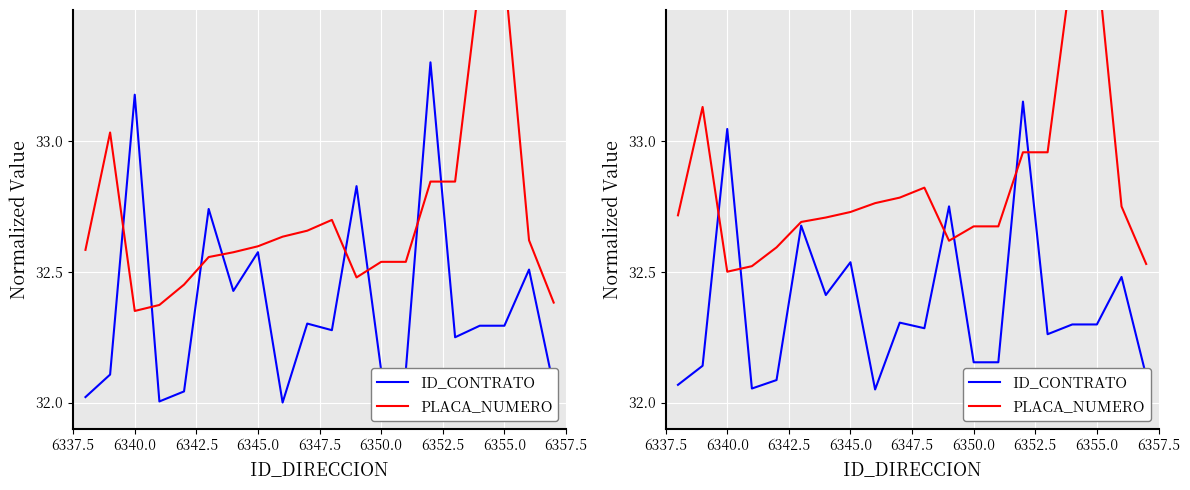

What is the sum of all PLACA_NUMERO values?

656.5